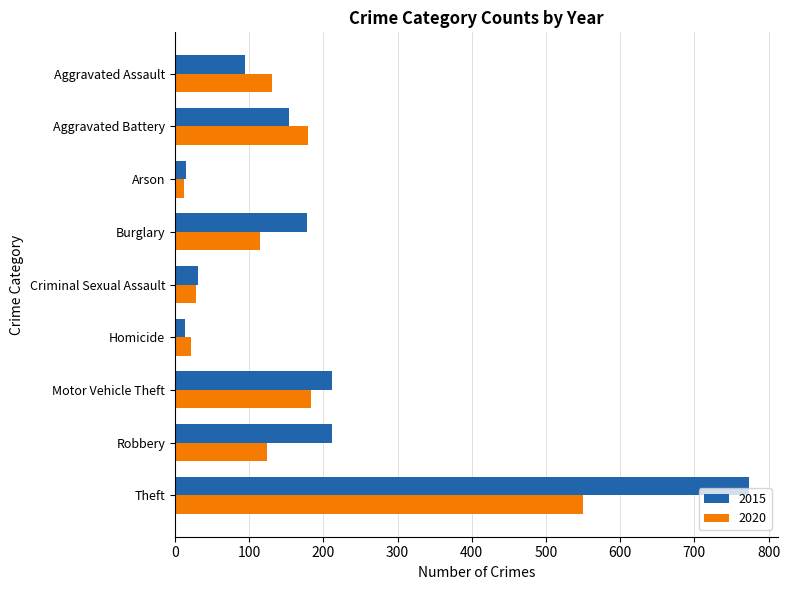

Which category has the highest value in the 2020 series?

Theft